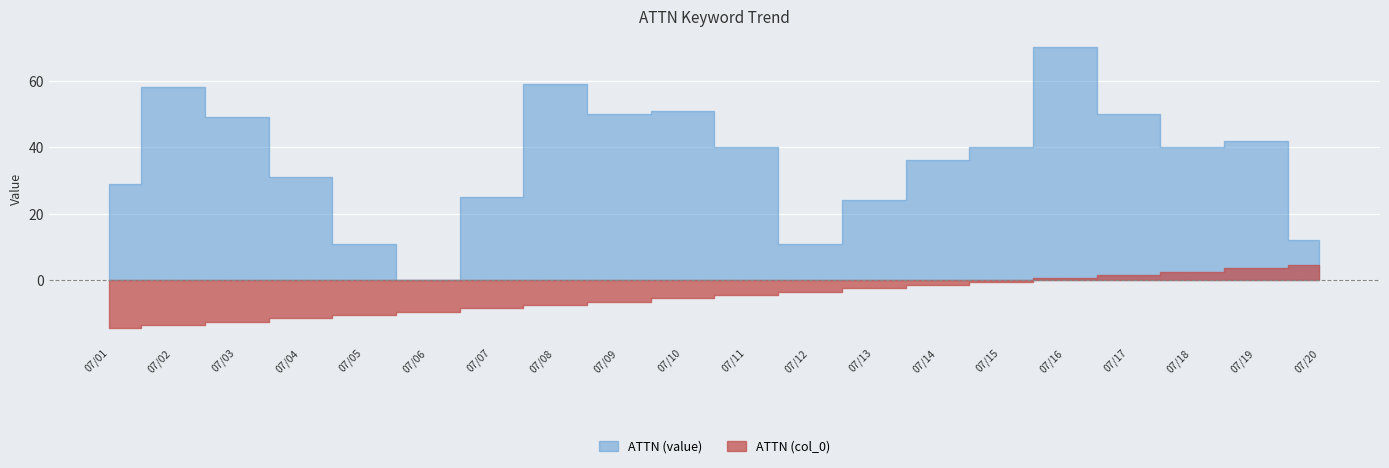

What is the spread (max minus min) of values at 2013/07/01?

29